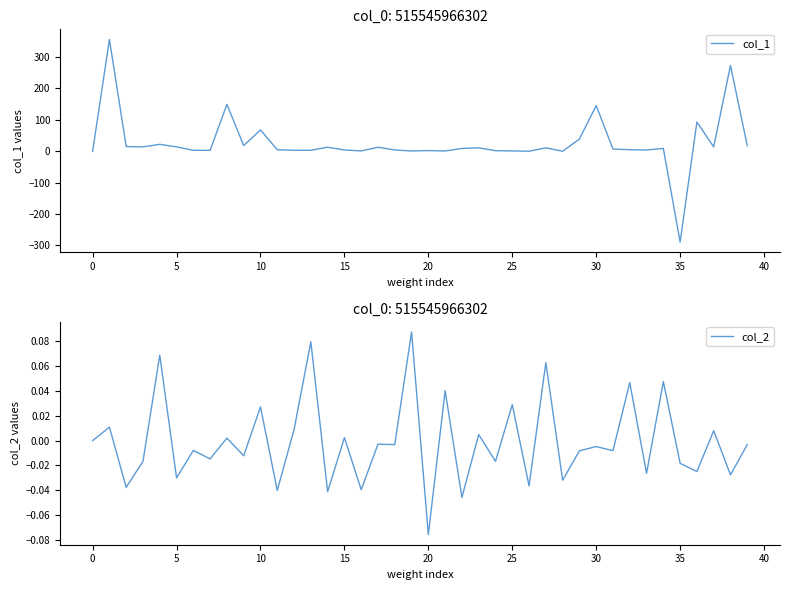

Does the chart display data point markers on the line(s)?

No